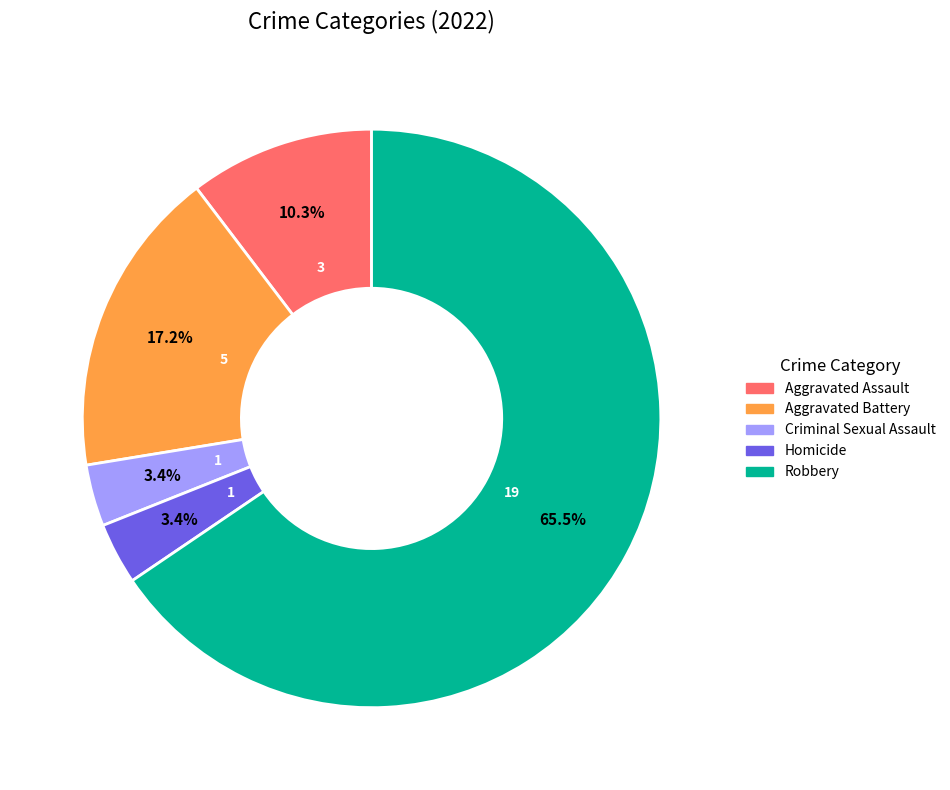

What is the majority slice?

Robbery